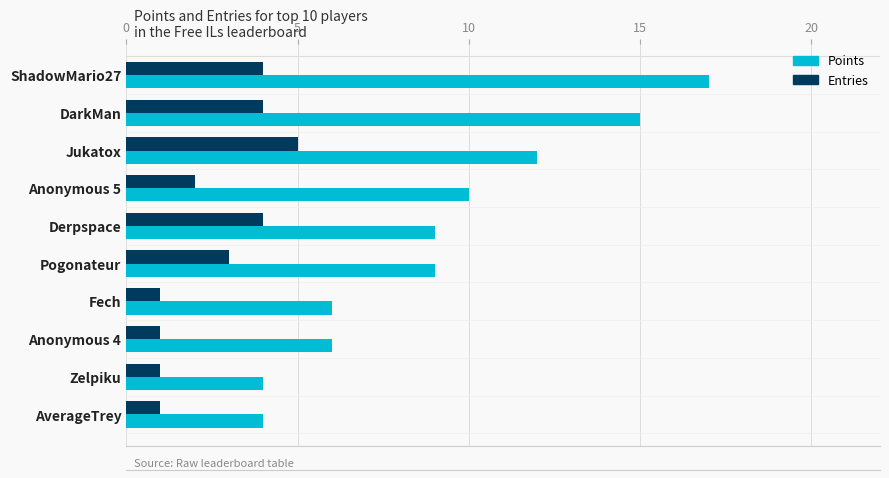

How many values in the Entries series are below 3?

5